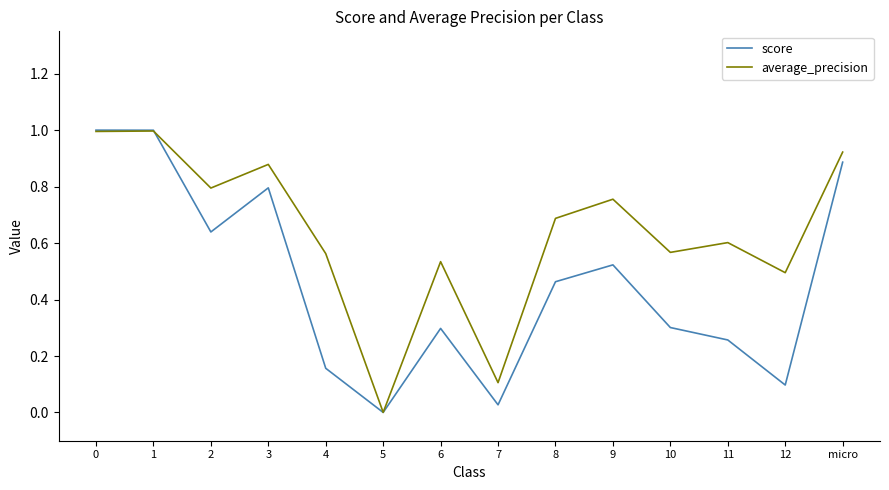

What position from the left is 8?

9